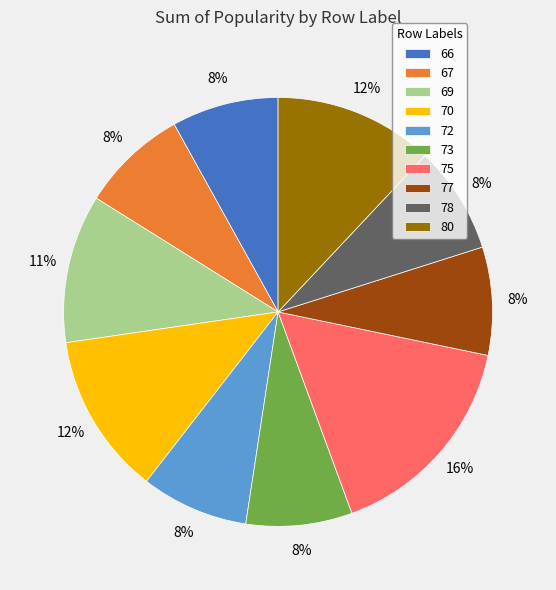

To the nearest percent, what portion does 73 represent?

8%